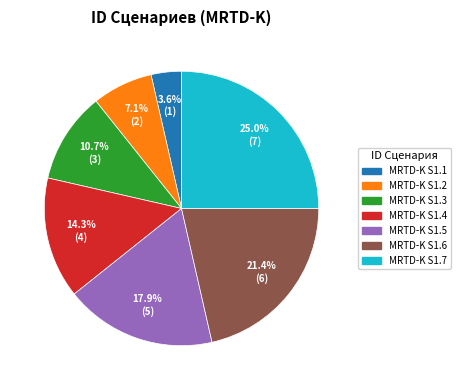

What percentage is the MRTD-K S1.3 slice, to the nearest percent?

11%